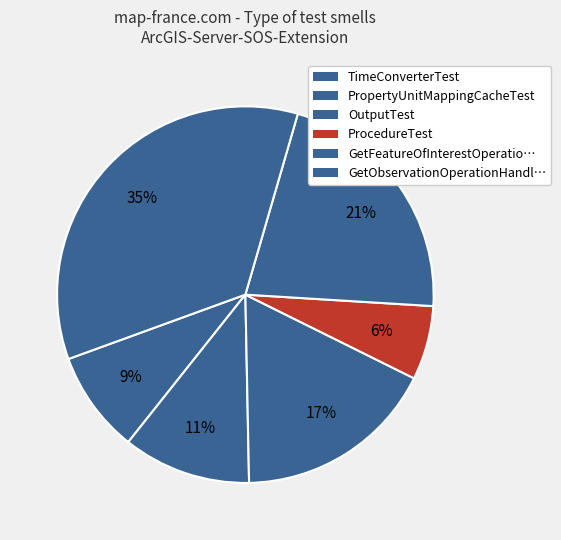

Is there any slice that represents more than half of the pie?

No